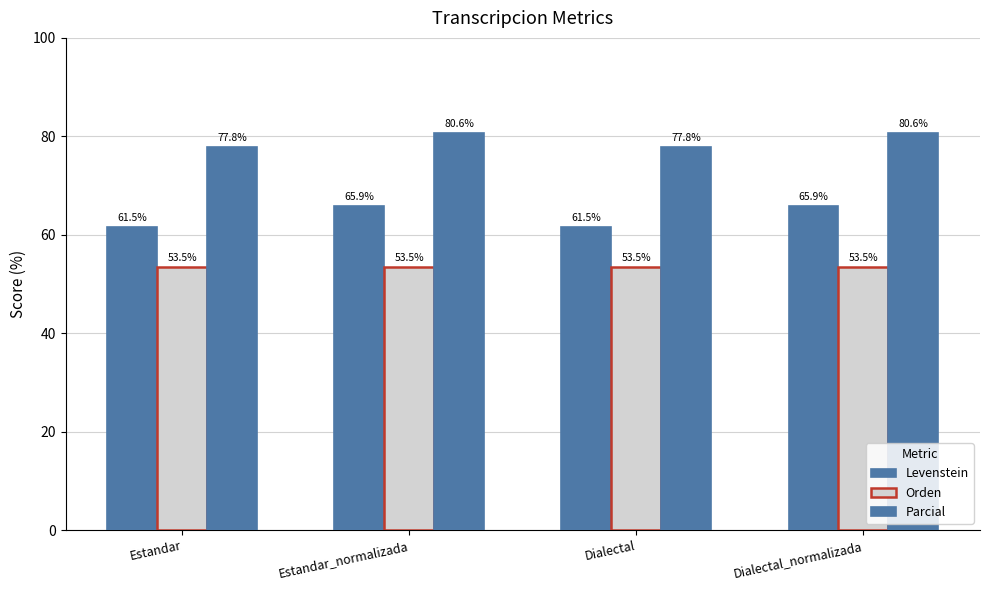

What is the difference between the highest and lowest values at Dialectal_normalizada?

27.1